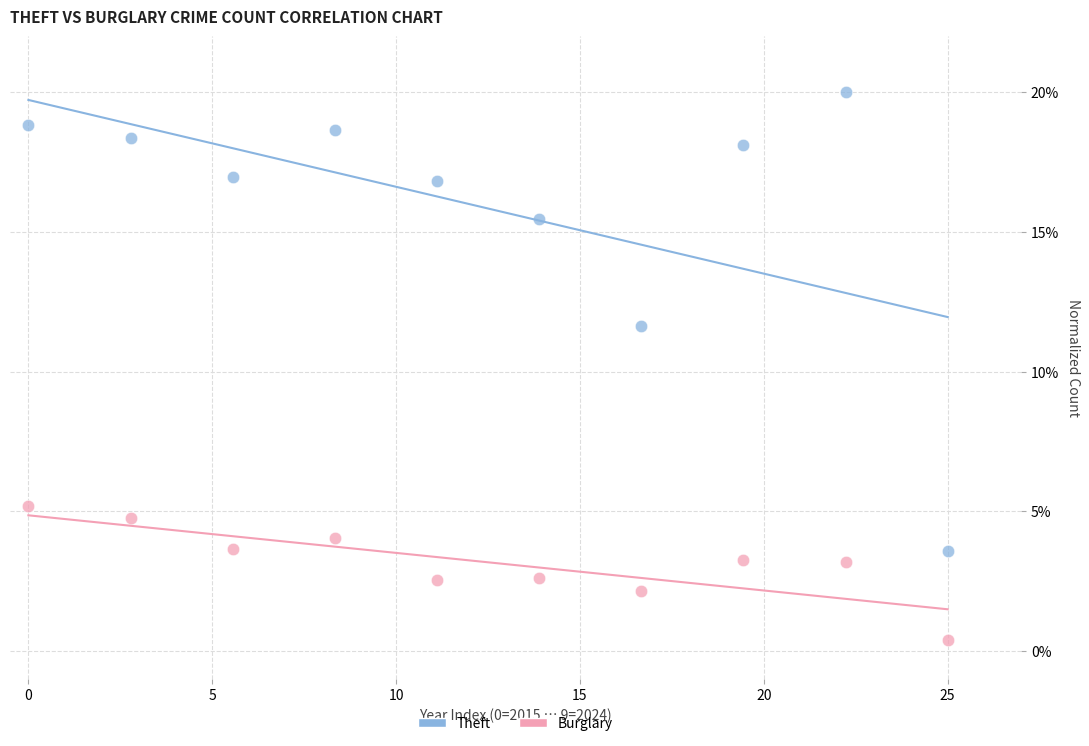

Across all data points, what is the range of X values (max minus min)?

25.0